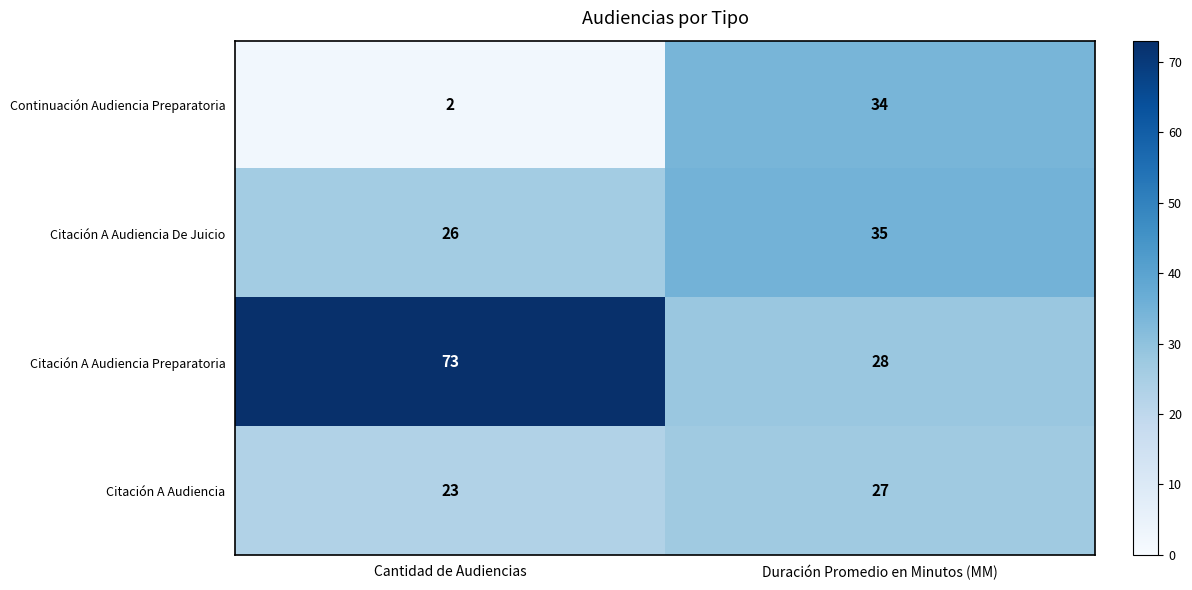

Which label corresponds to the smallest value in the chart?

Cantidad de Audiencias